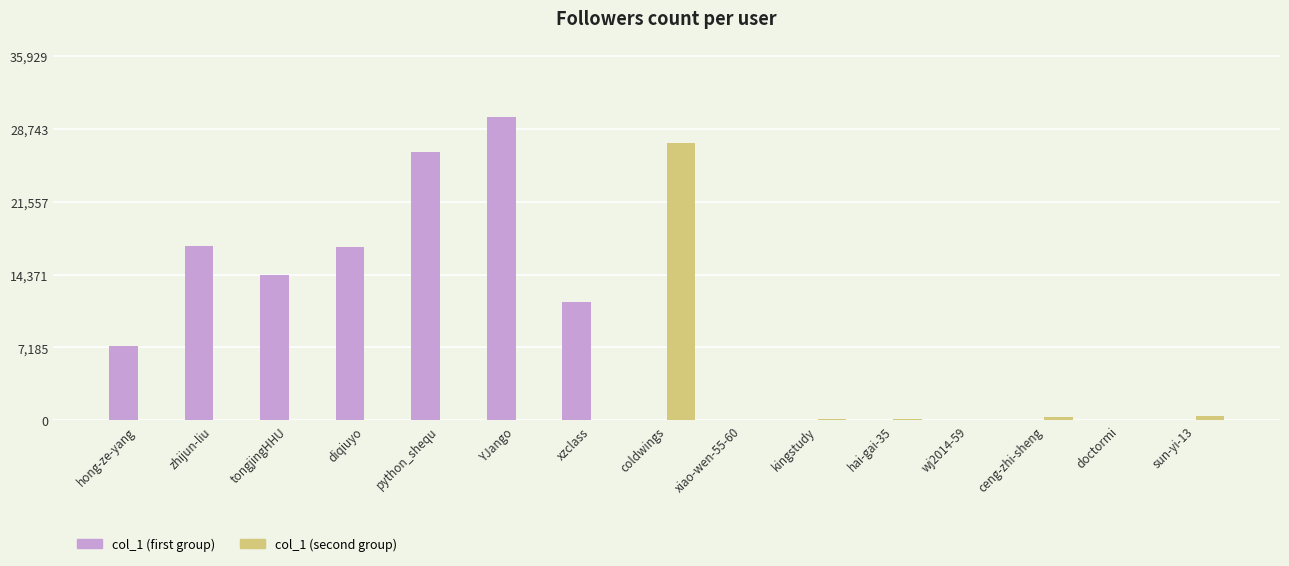

What are all the series names shown in the legend?

col_1 (first group), col_1 (second group)